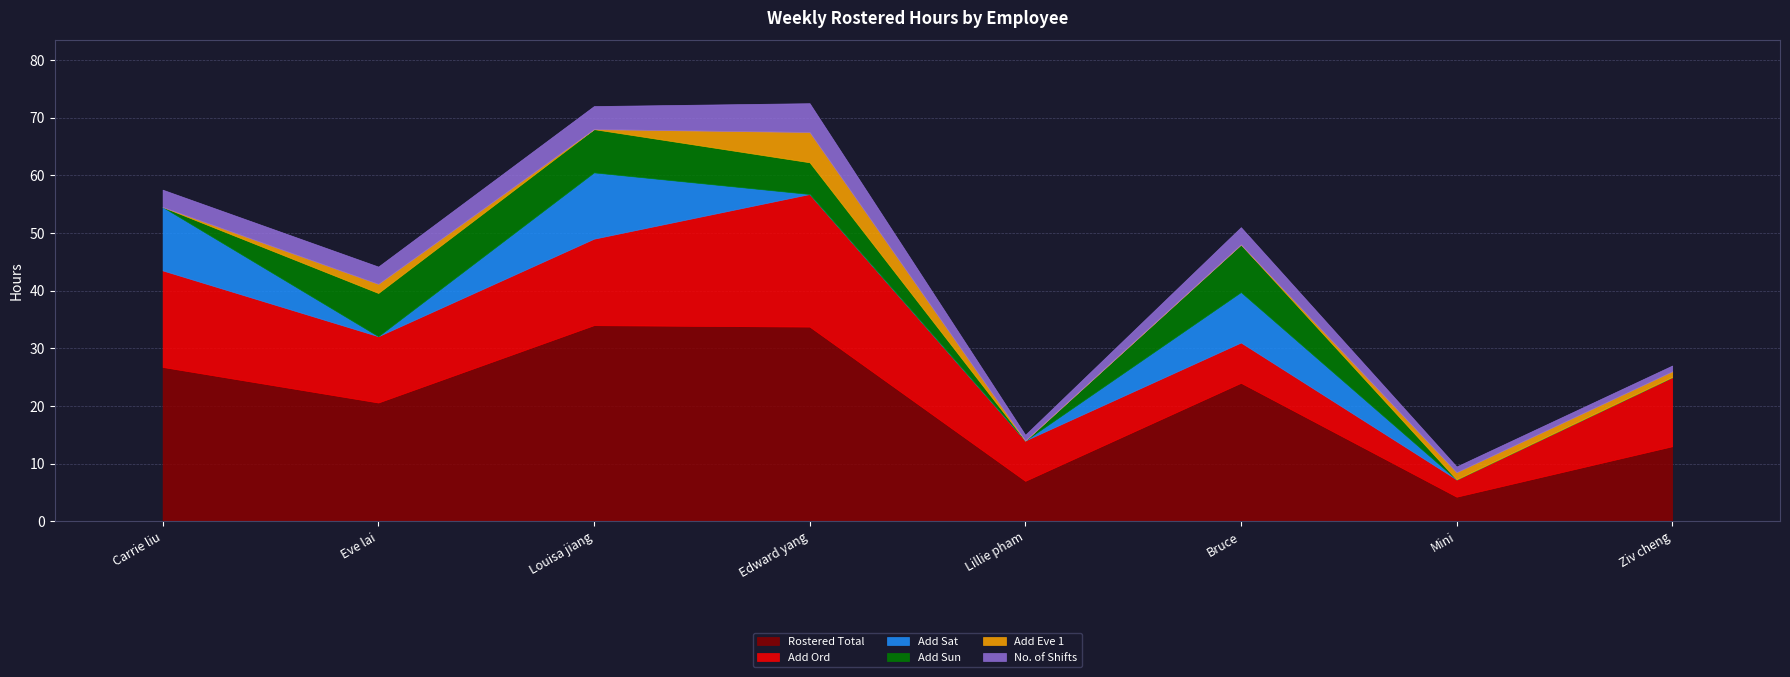

How many series are shown in this chart?

6